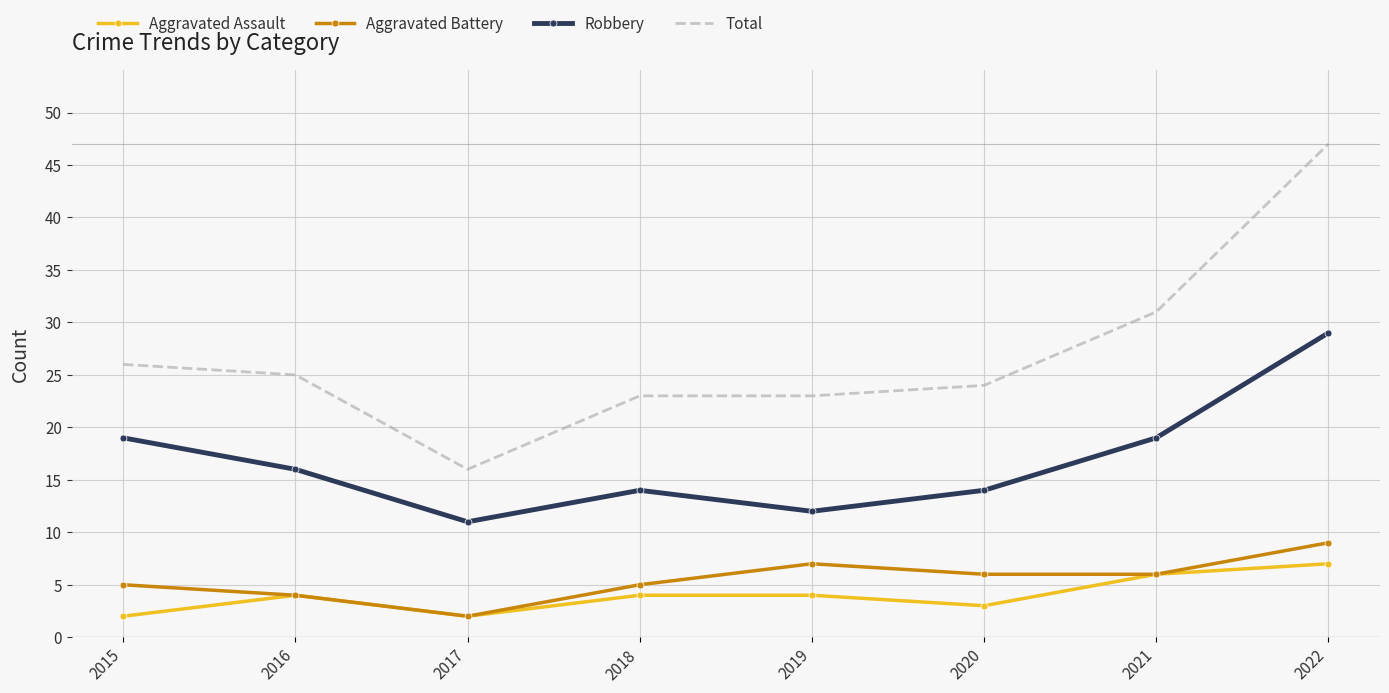

Which series changed the most between 2015 and 2019?

Robbery